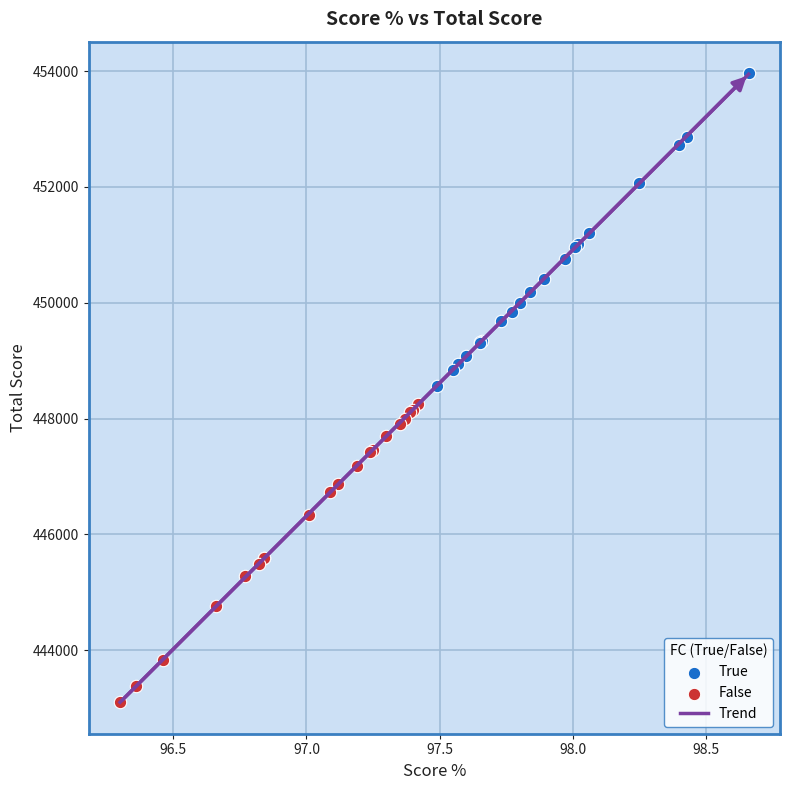

Which series contains the lowest Y value?

False